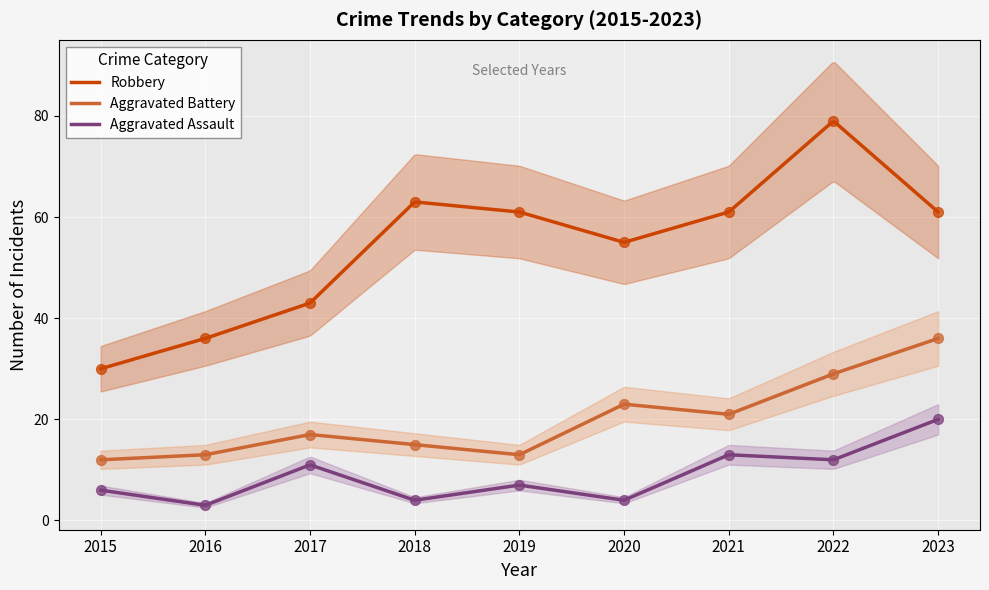

Which series reaches the minimum Y coordinate?

Aggravated Assault